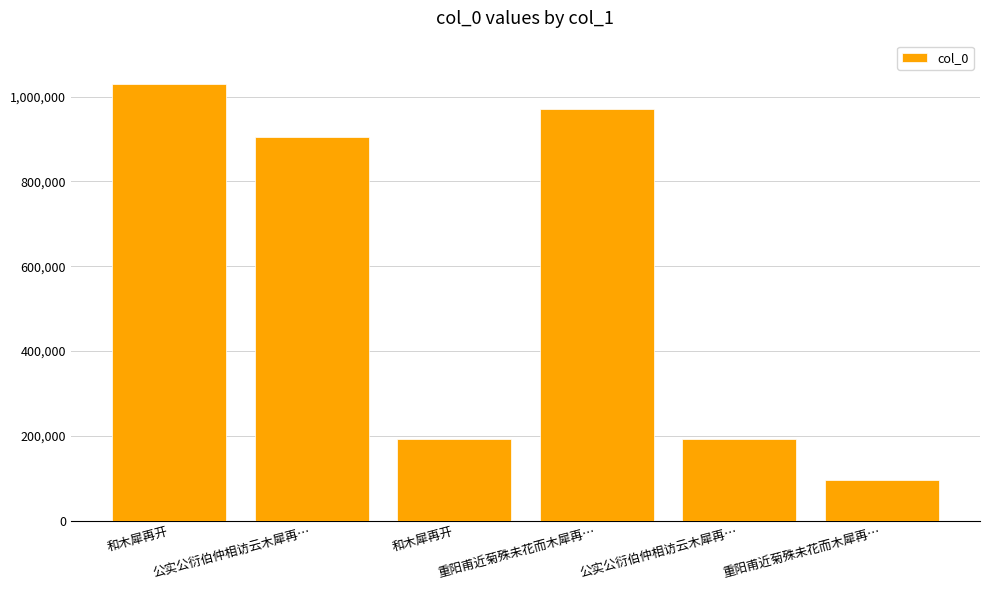

Which category has the highest value across all series?

和木犀再开